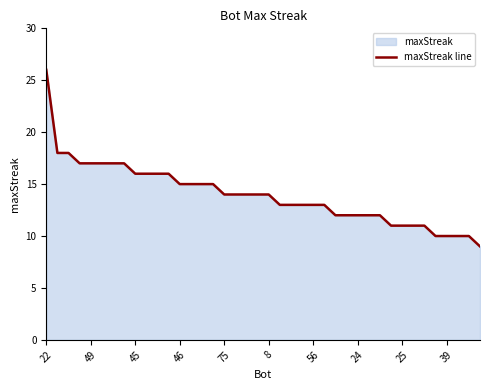

At which category does the chart reach its peak across all series?

22